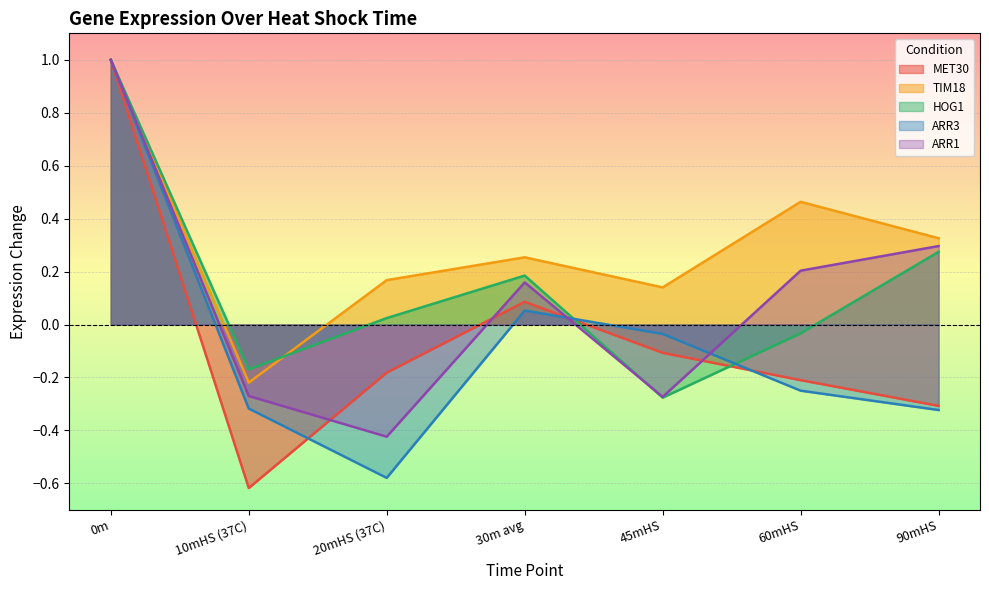

What position from the left is 30m avg?

4